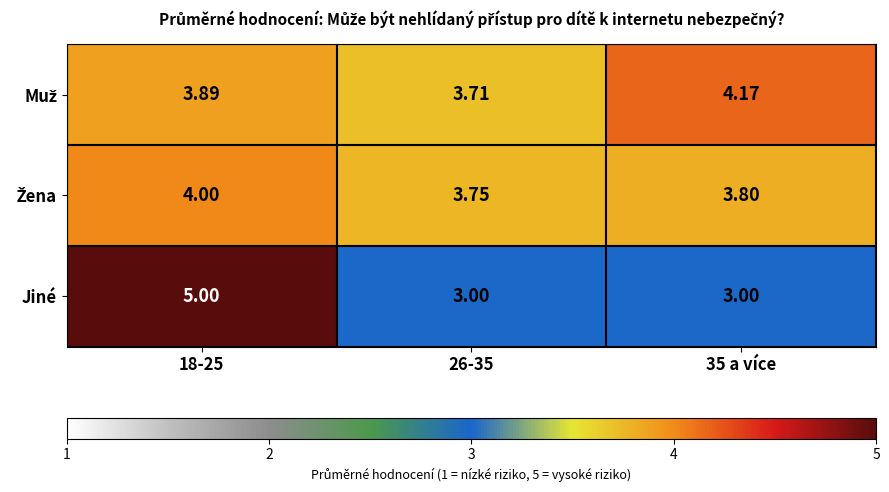

Which category has the highest value across all series?

18-25